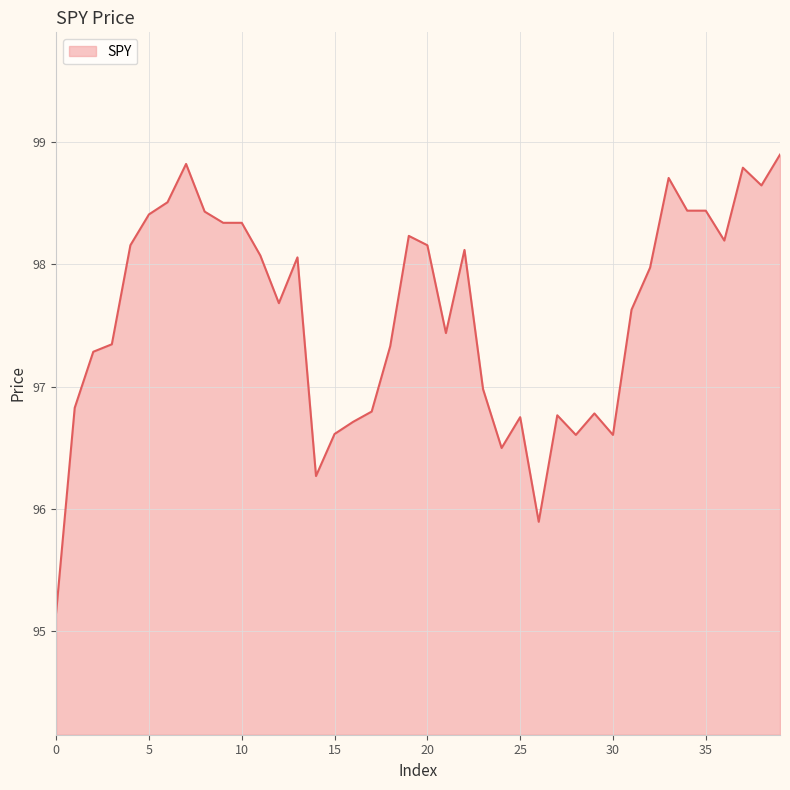

What is the greatest value displayed?

98.9